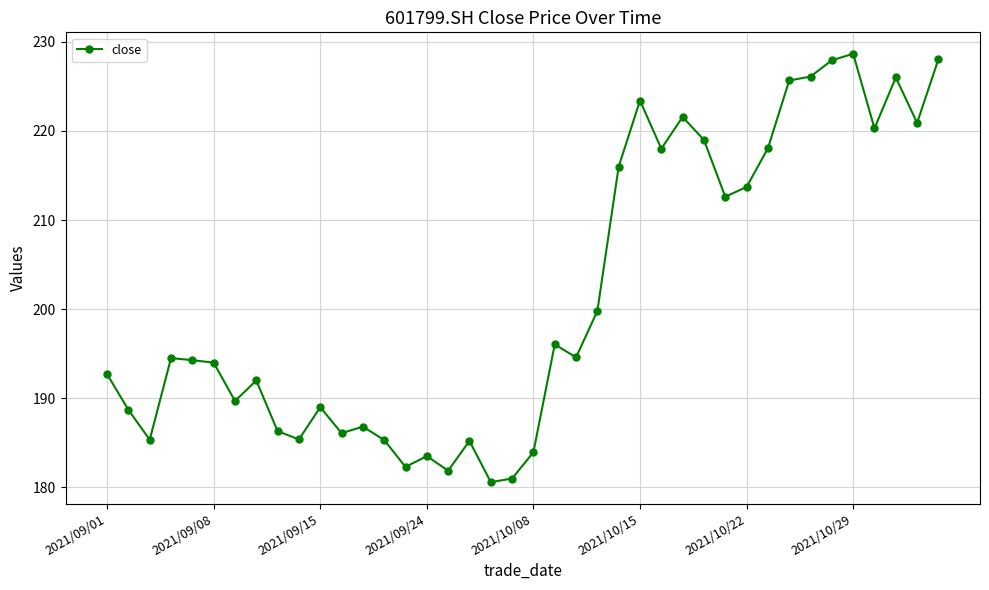

What is the value of the 38th point from the left?

226.0